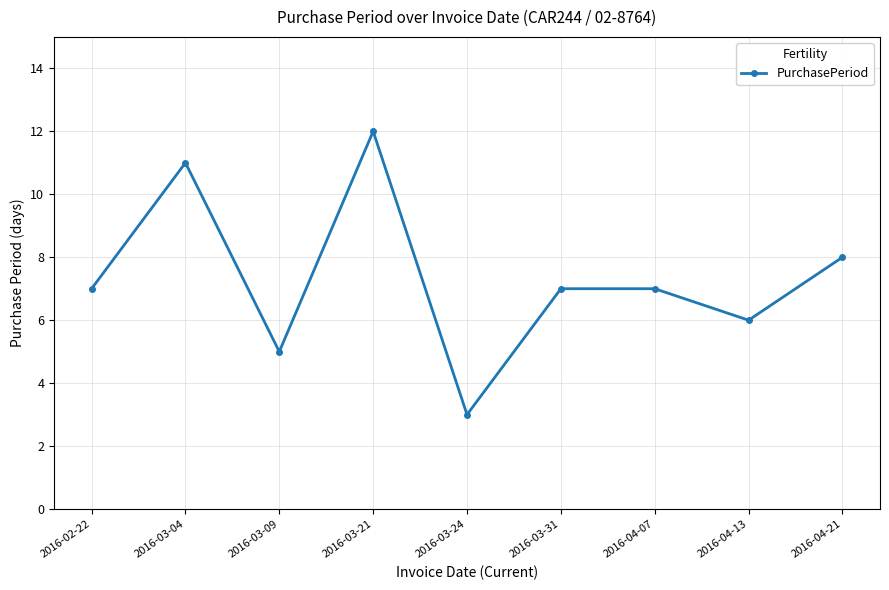

Does the chart display data point markers on the line(s)?

Yes